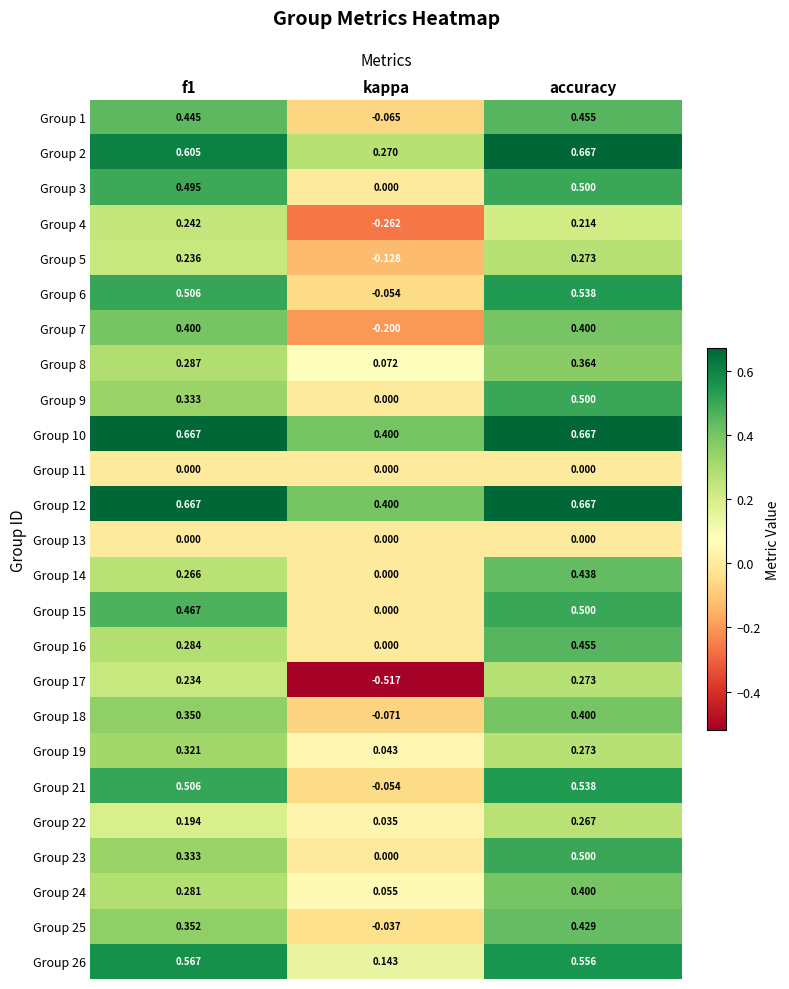

Which label corresponds to the smallest value in the chart?

kappa